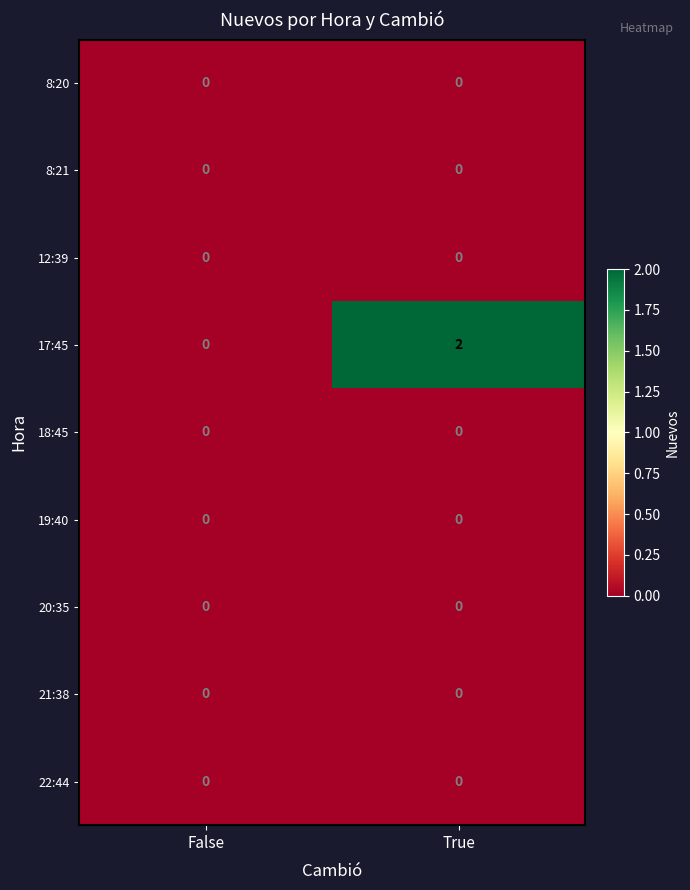

Which series changed the most between False and True?

17:45